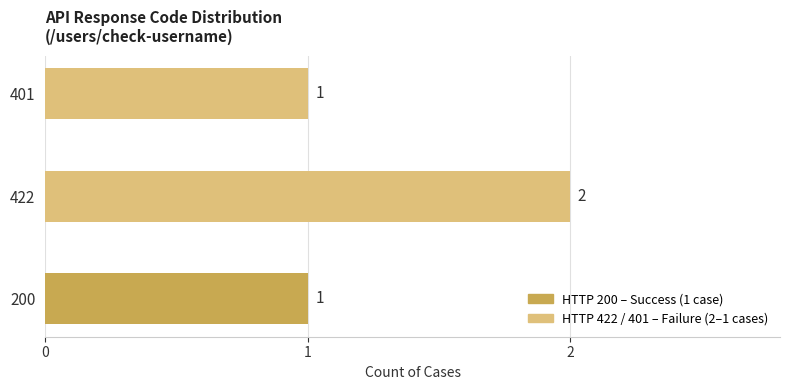

What is the maximum value shown in the chart?

2